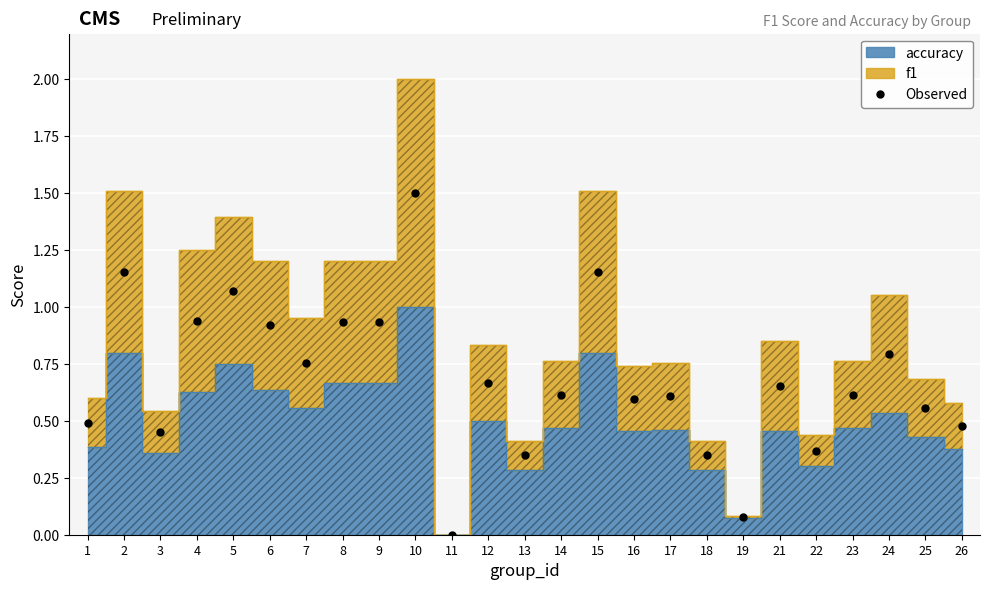

List the labels in order of value, largest first.

10, 2, 15, 5, 4, 8, 9, 6, 24, 7, 12, 21, 14, 23, 17, 16, 25, 1, 26, 3, 22, 13, 18, 19, 11